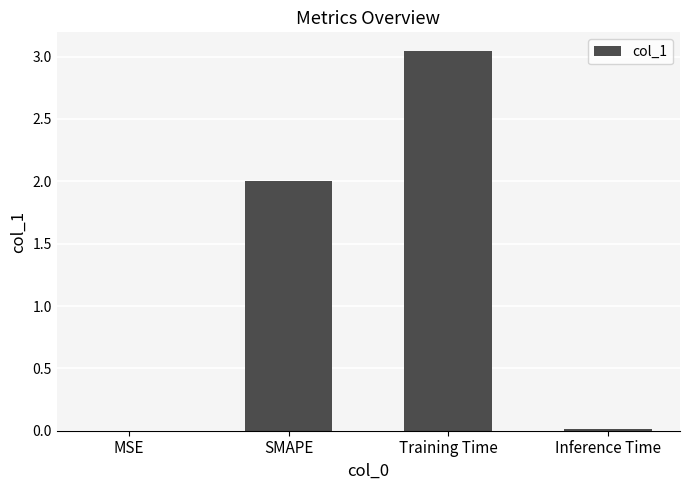

Which has a higher value, MSE or Training Time?

Training Time